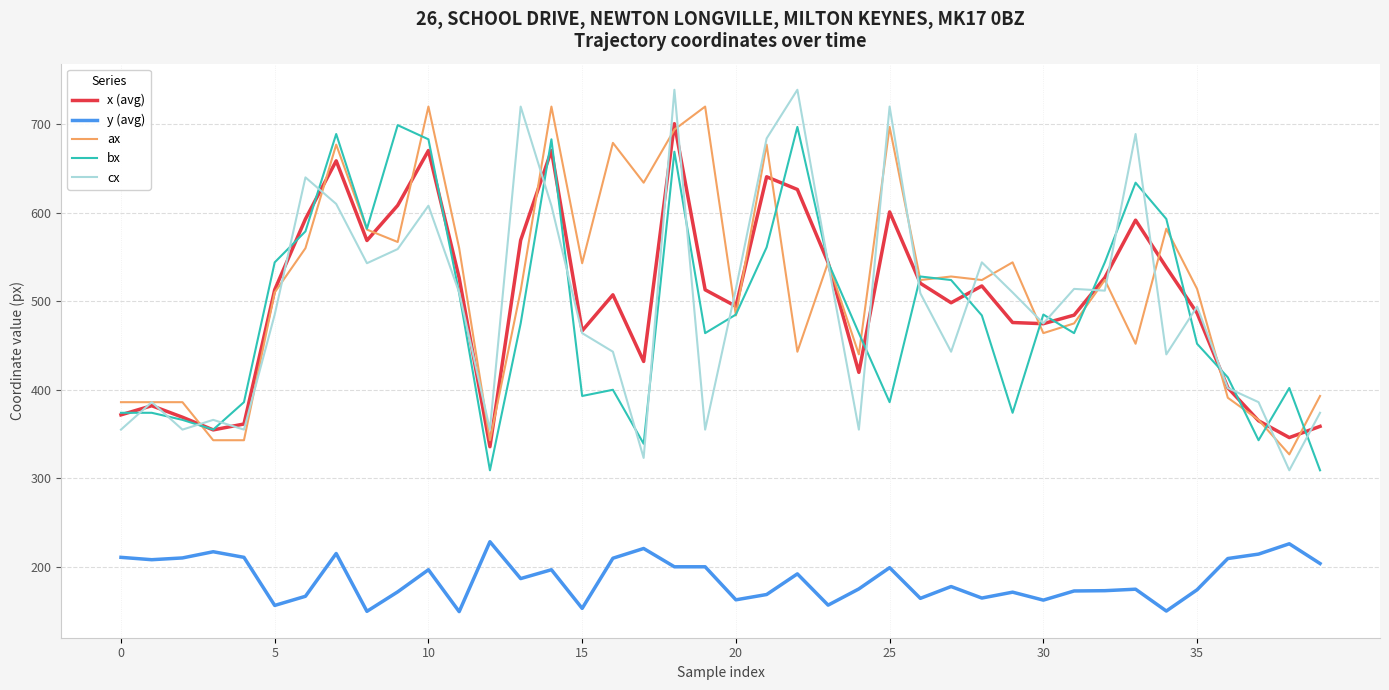

Is this an area chart (filled region under the line)?

No